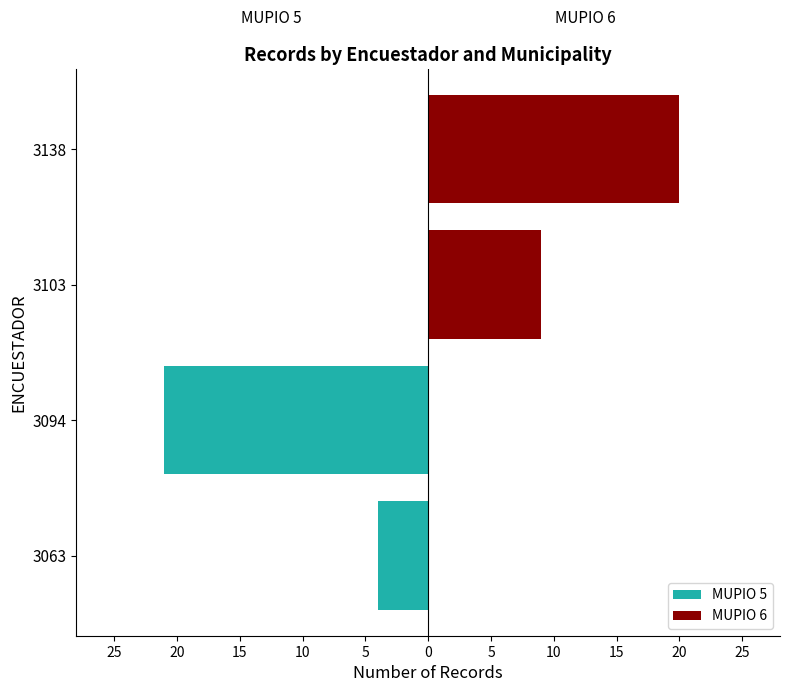

How many values in the MUPIO 5 series are below 0?

2